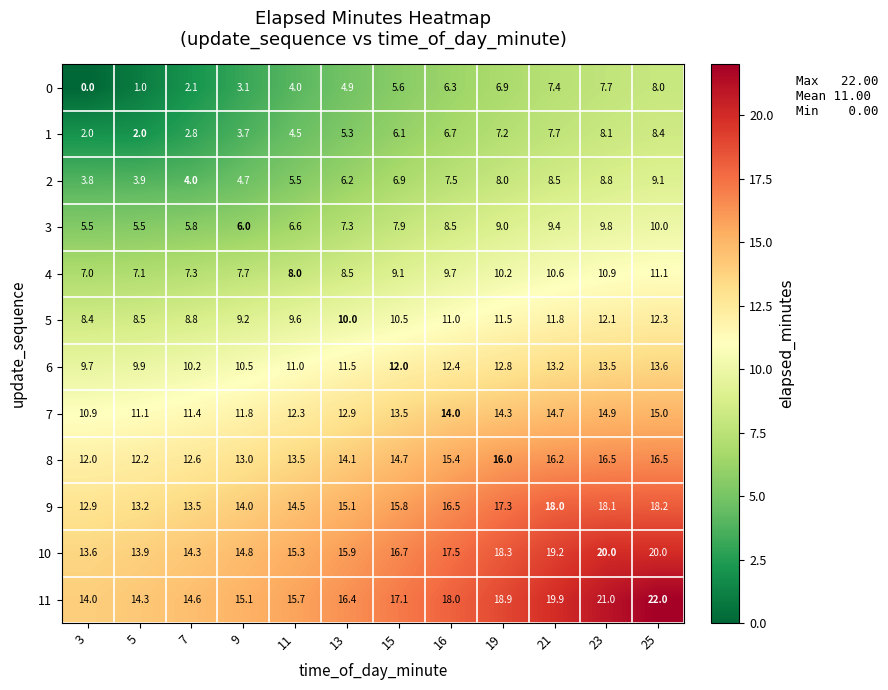

How many data points does each series have?

12